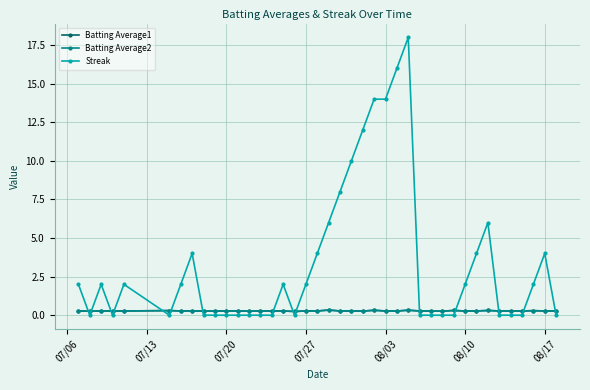

True or false: Batting Average2 has more than 2 points higher than both neighbors.

True